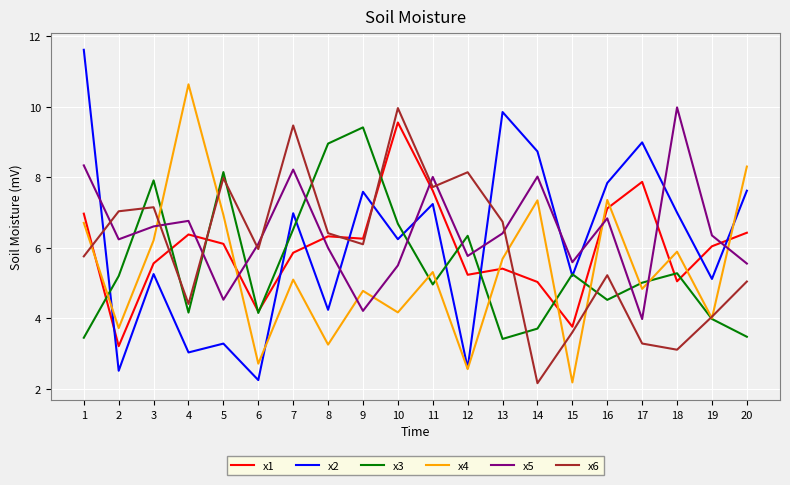

At which label is x2 closest to 6?

10